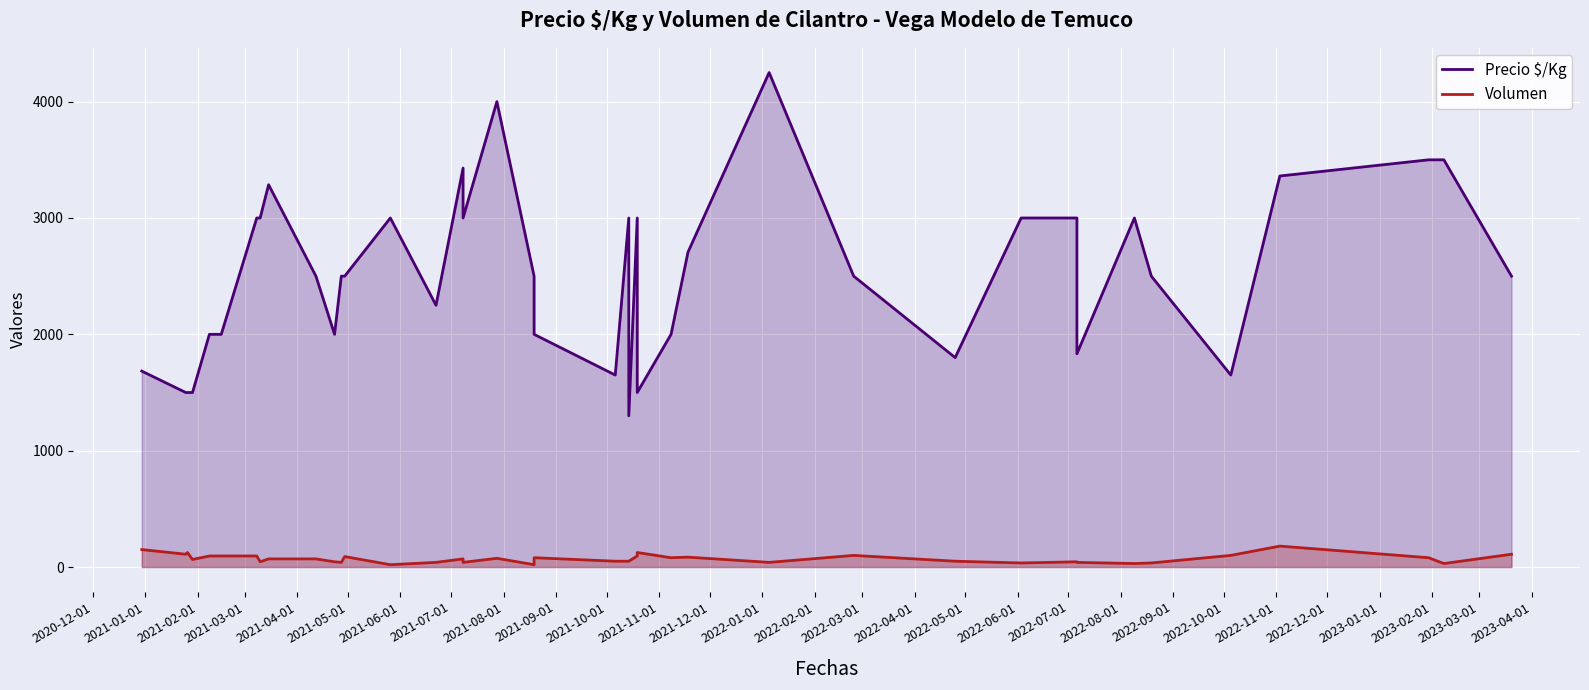

What is the difference between the Precio $/Kg values at 2020-12-01 and 2023-02-01?

1022